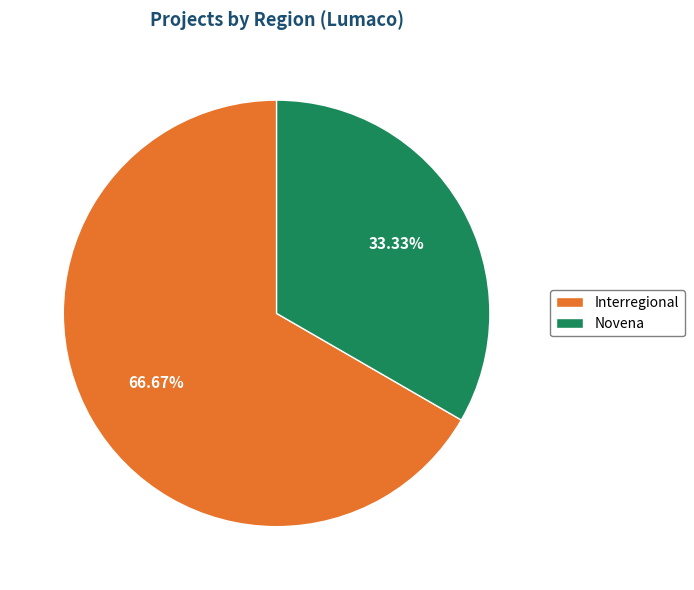

Approximately how many times larger is the value at Interregional compared to Novena?

2.0